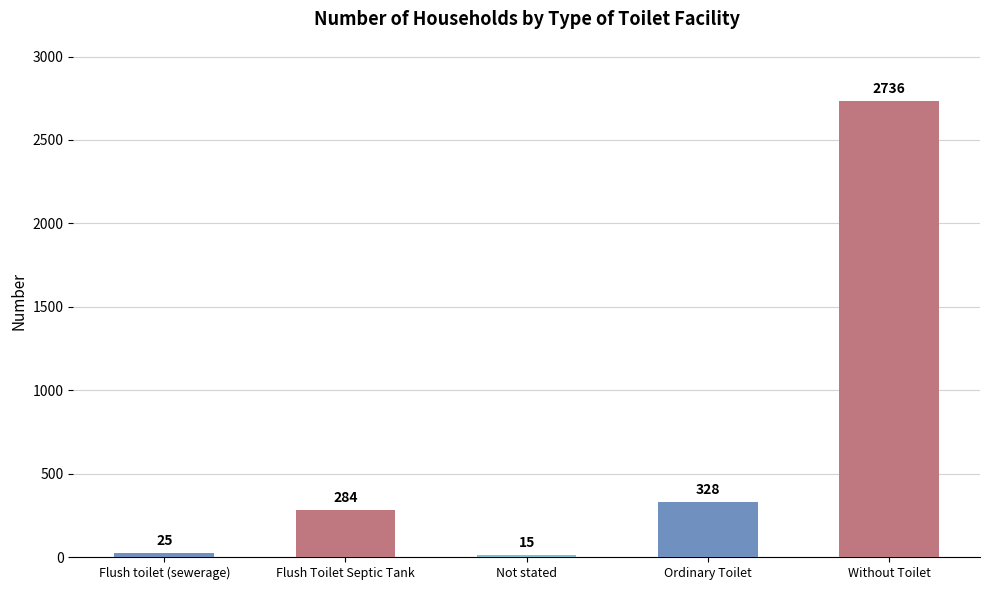

Reading left to right, extract all data points from this chart.

25	284	15	328	2736